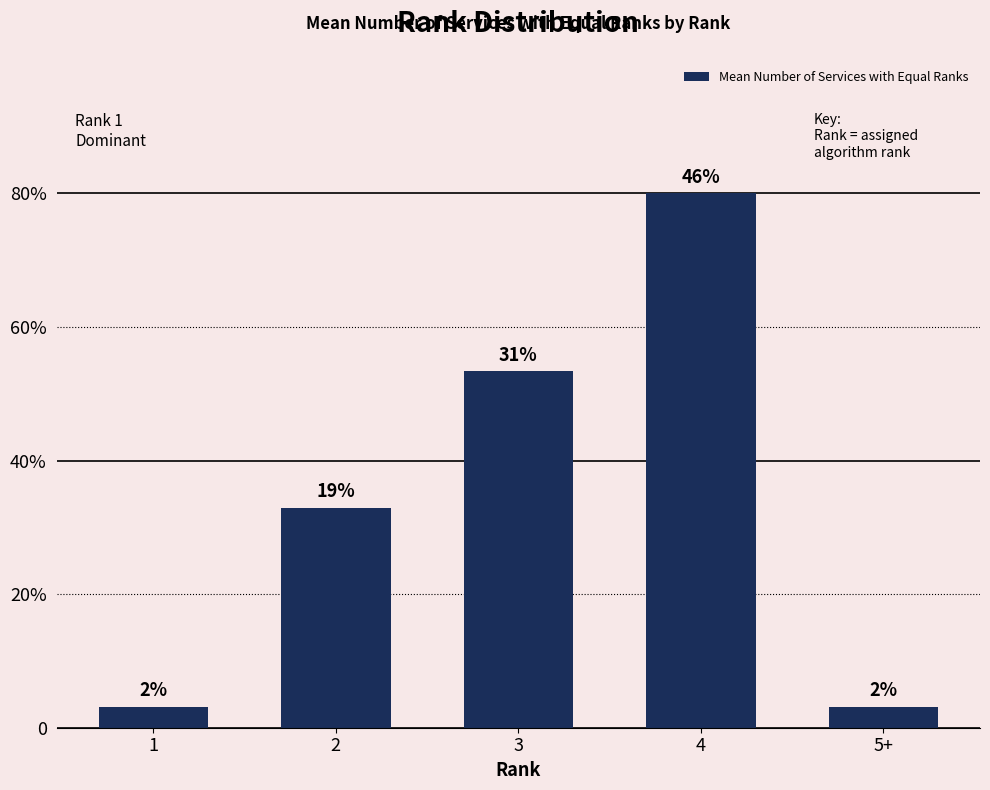

At which category does the chart reach its minimum across all series?

1